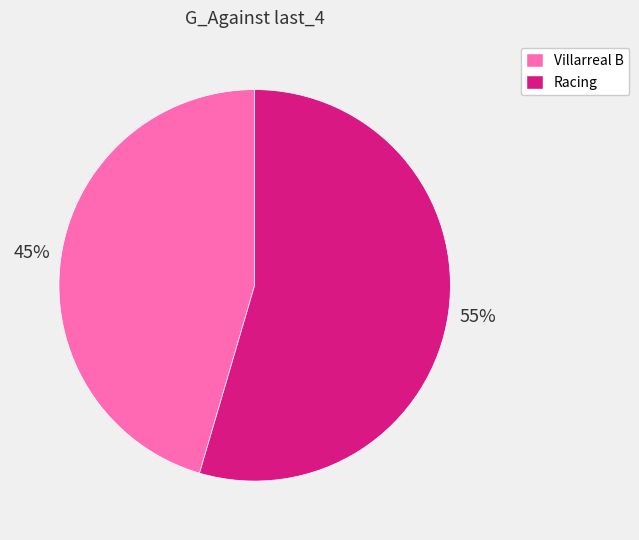

Count the number of slices in the pie.

2